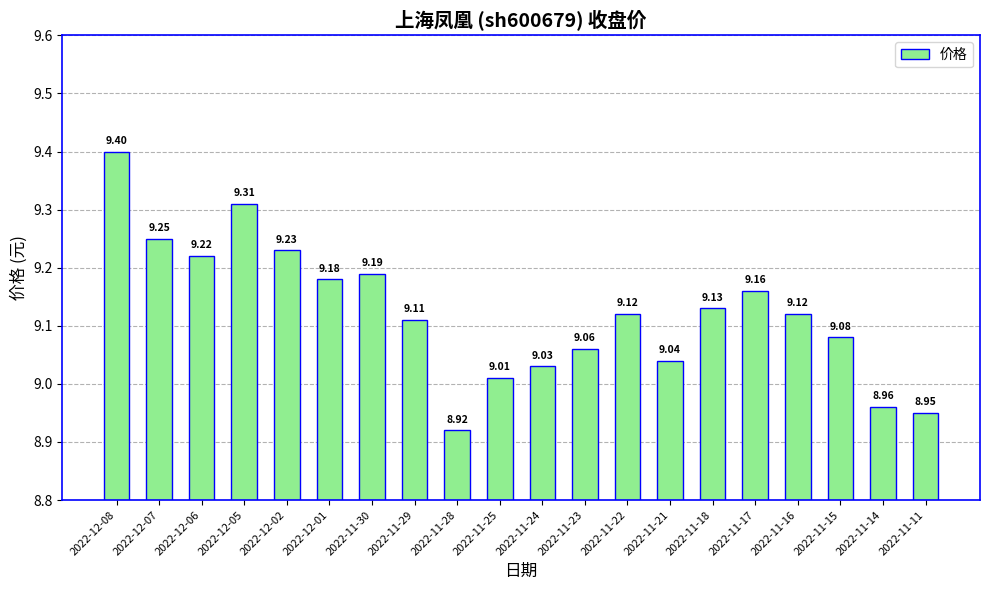

What is the sum of the values at 2022-11-14 and 2022-11-11?

17.9